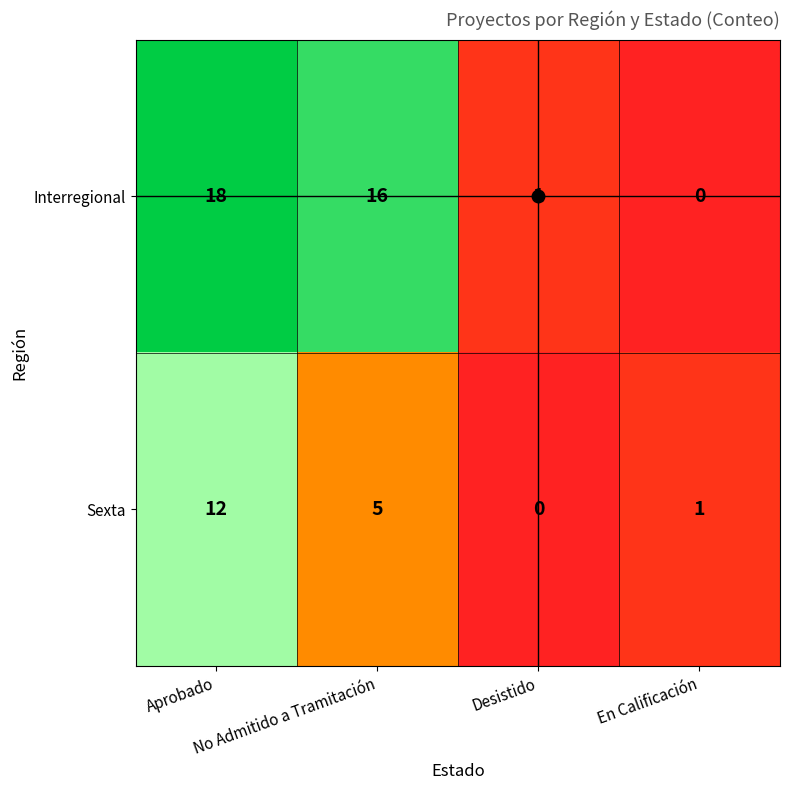

Rank the series by their maximum value, from highest to lowest.

Interregional, Sexta